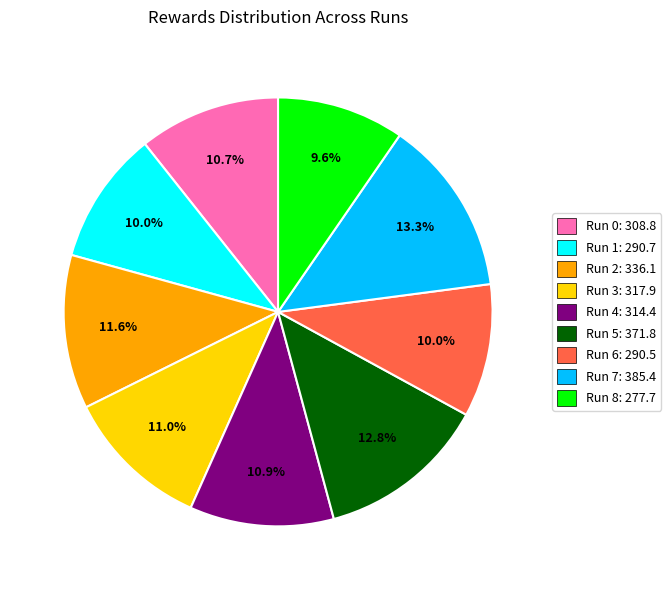

To the nearest percent, what portion does Run 6 represent?

10%